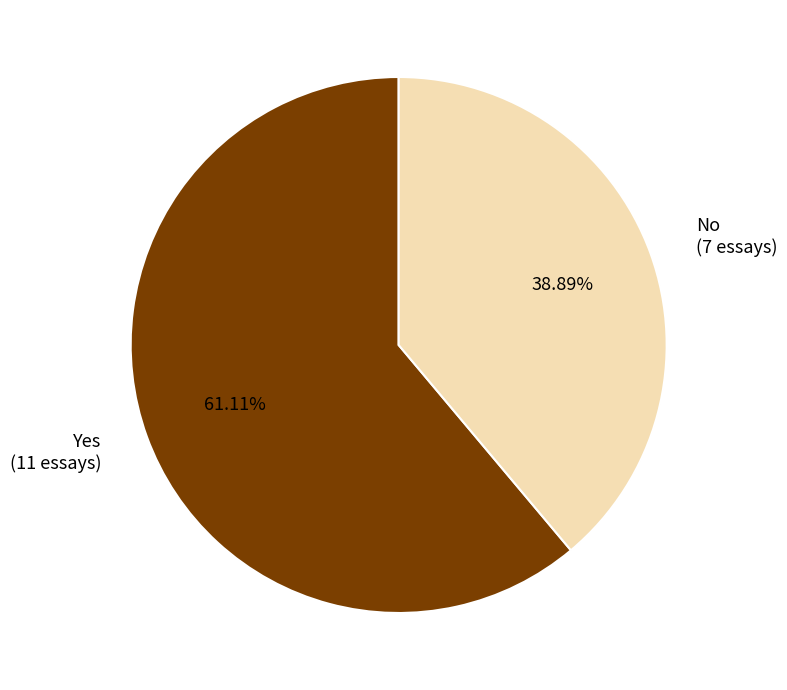

What percentage is the No slice, to the nearest percent?

39%